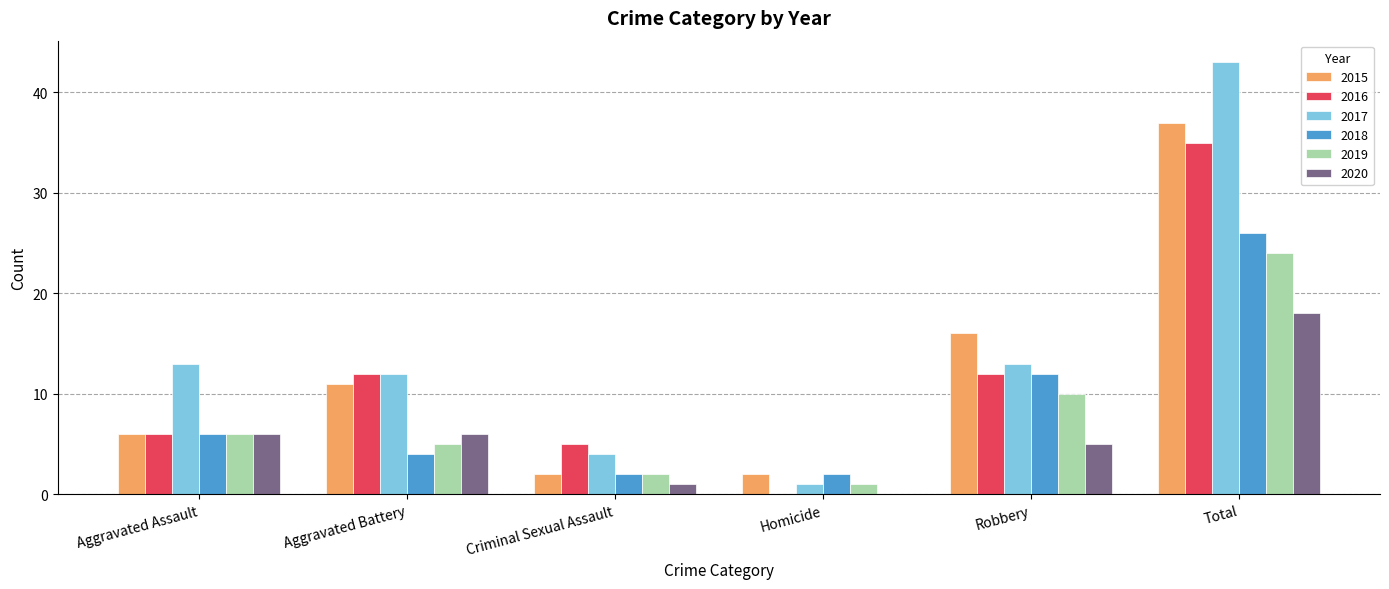

The 2018 series shows 6 at Aggravated Assault. True or false?

True